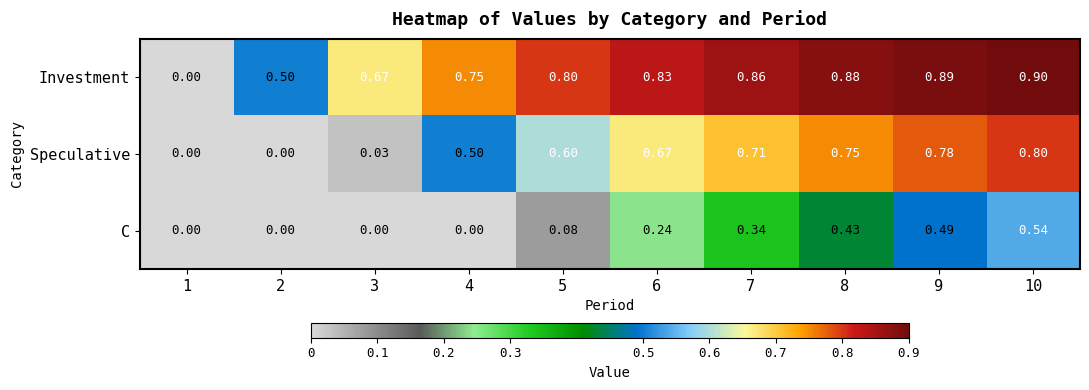

Which series changed the most between 4 and 8?

C